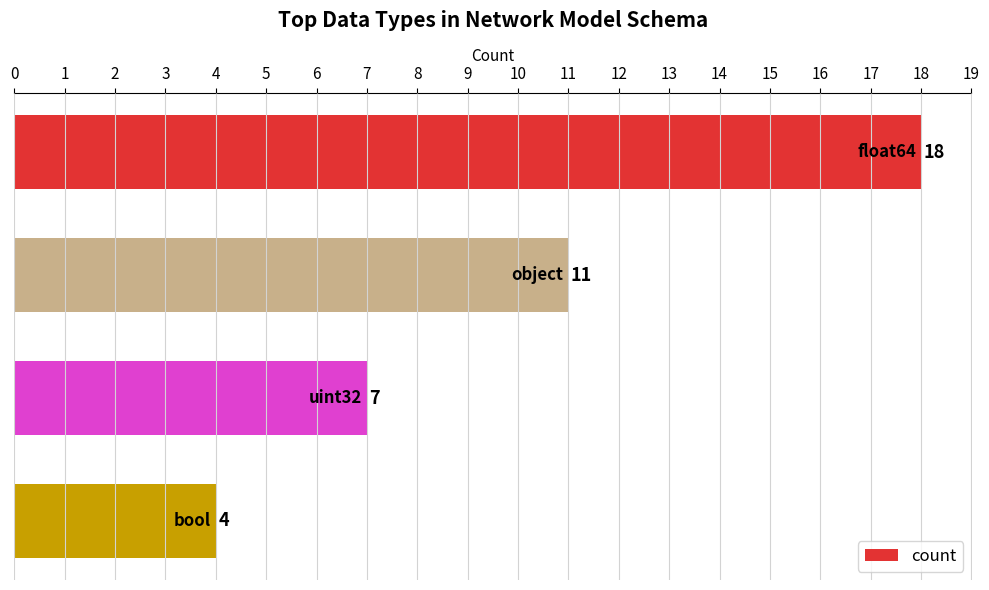

What is the average value?

10